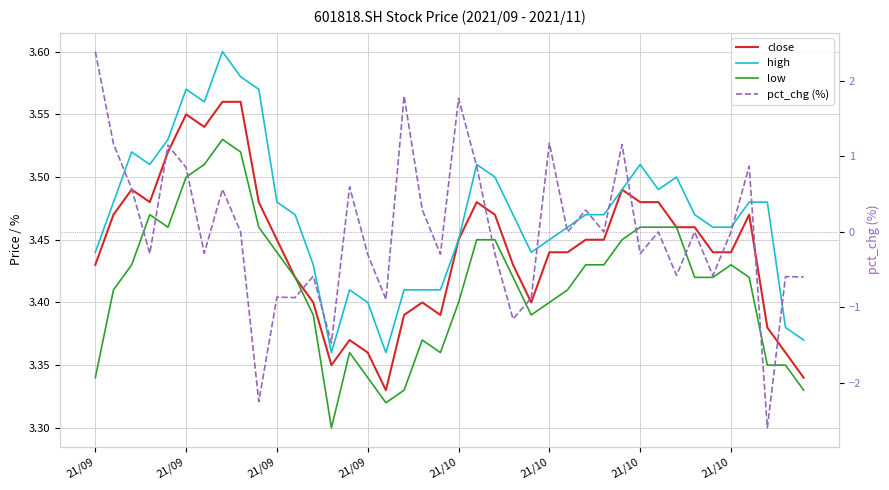

What is the maximum value shown in the chart?

3.6